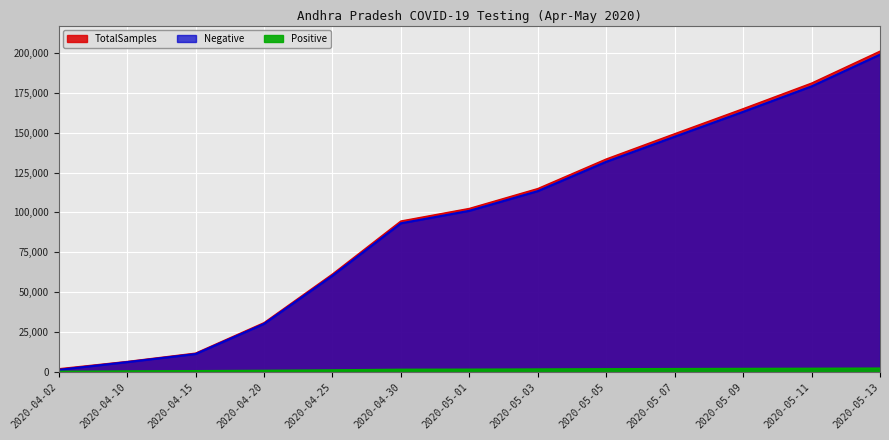

Is the value of TotalSamples at 2020-05-03 greater than the value of Negative at 2020-05-05?

No